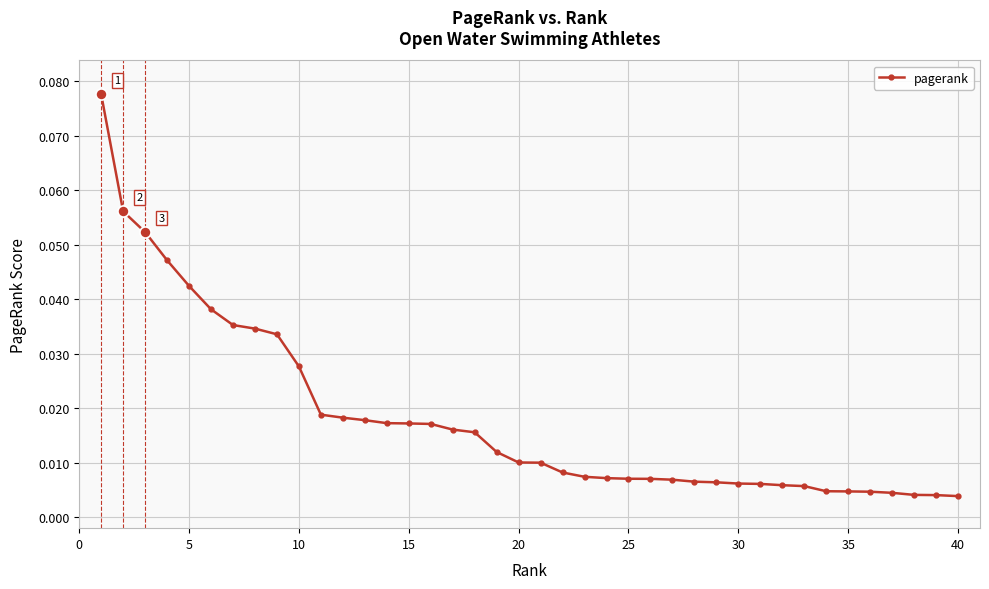

How many lines are shown in the chart?

1